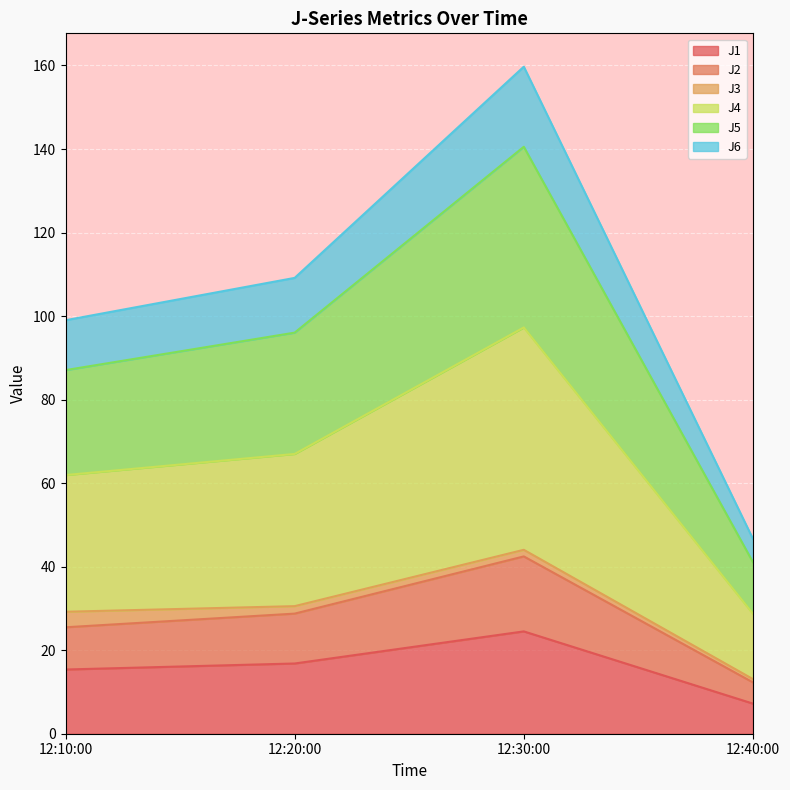

At which category is the sum across all series the highest?

12:30:00